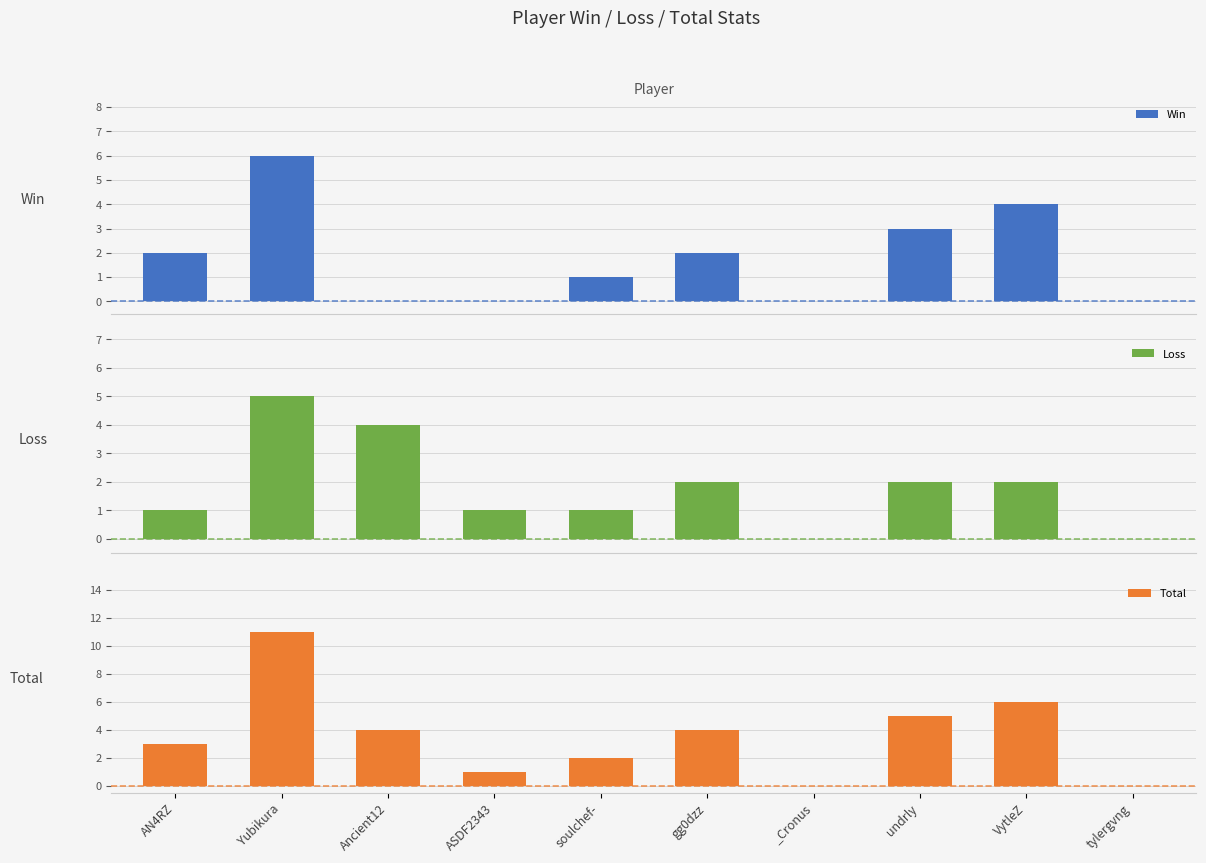

Reading left to right, what are all the values shown in this chart?

Win: 2	6	0	0	1	2	0	3	4	0
Loss: 1	5	4	1	1	2	0	2	2	0
Total: 3	11	4	1	2	4	0	5	6	0